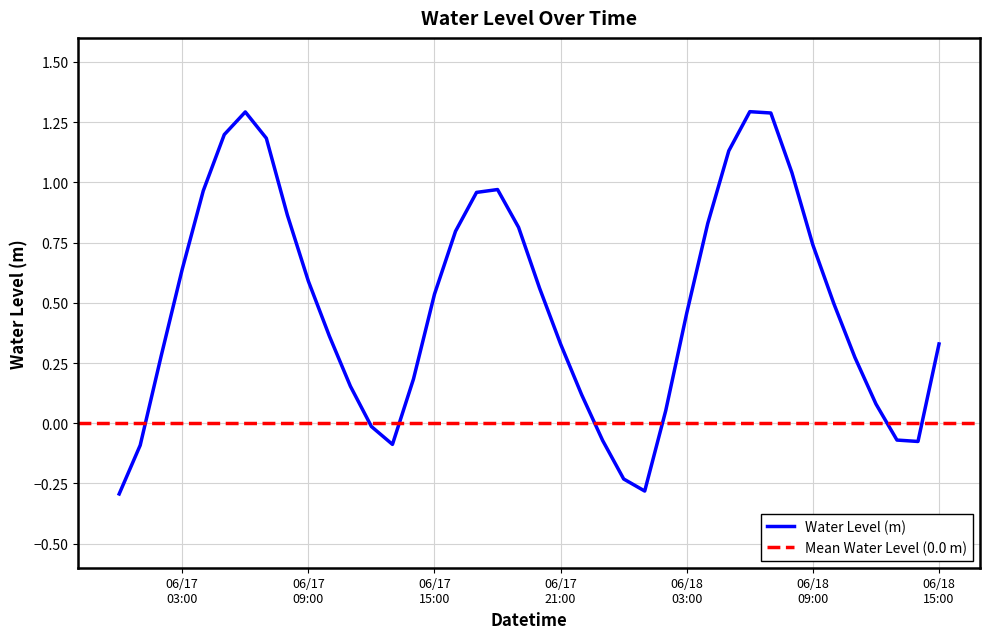

What is the minimum value for Water Level (m)?

-0.3